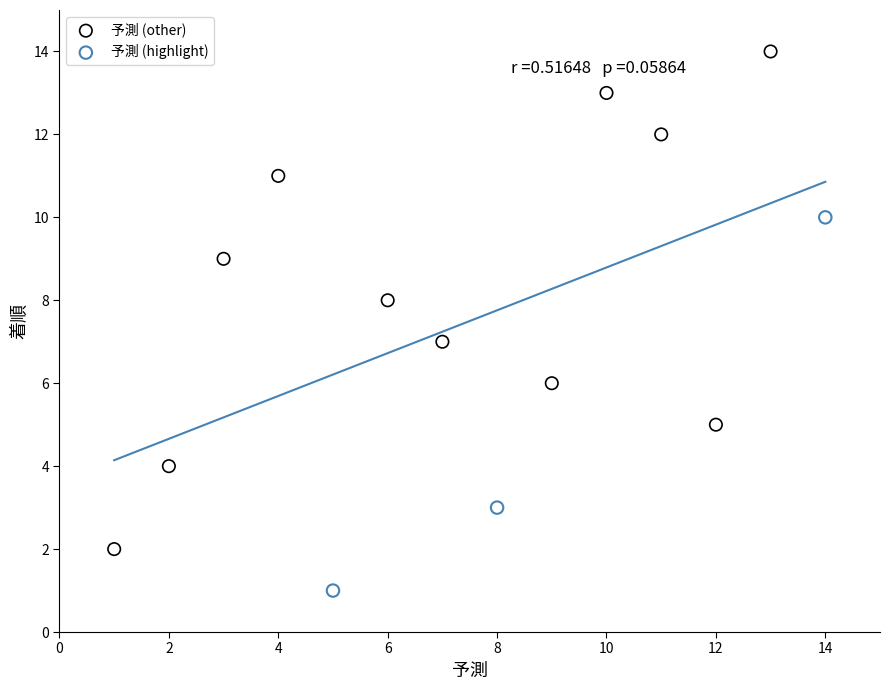

Which series contains the lowest Y value?

予測 (highlight)